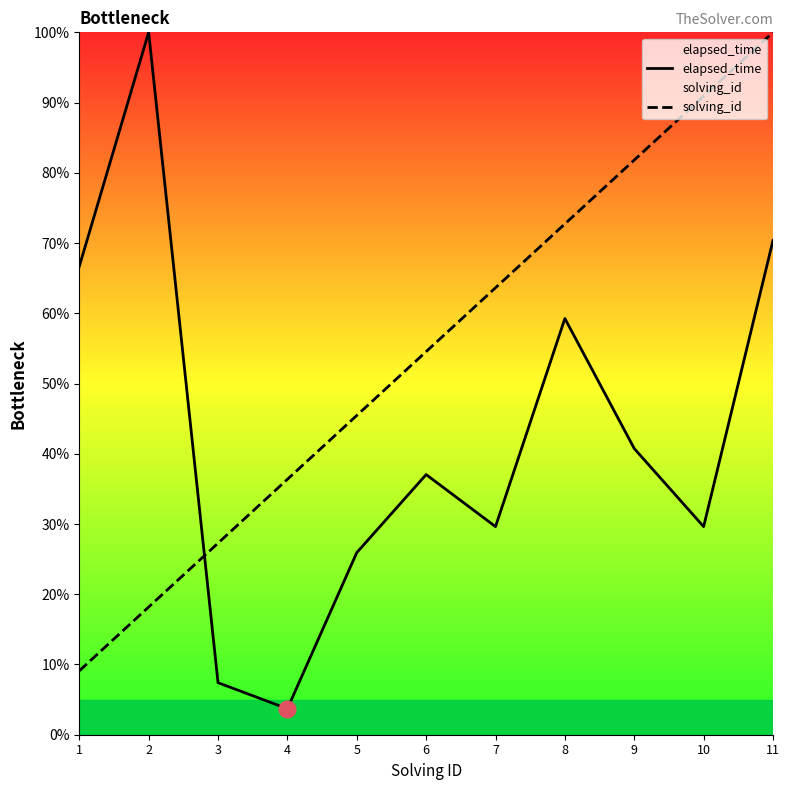

What is the total value across all series at 9?

122.6